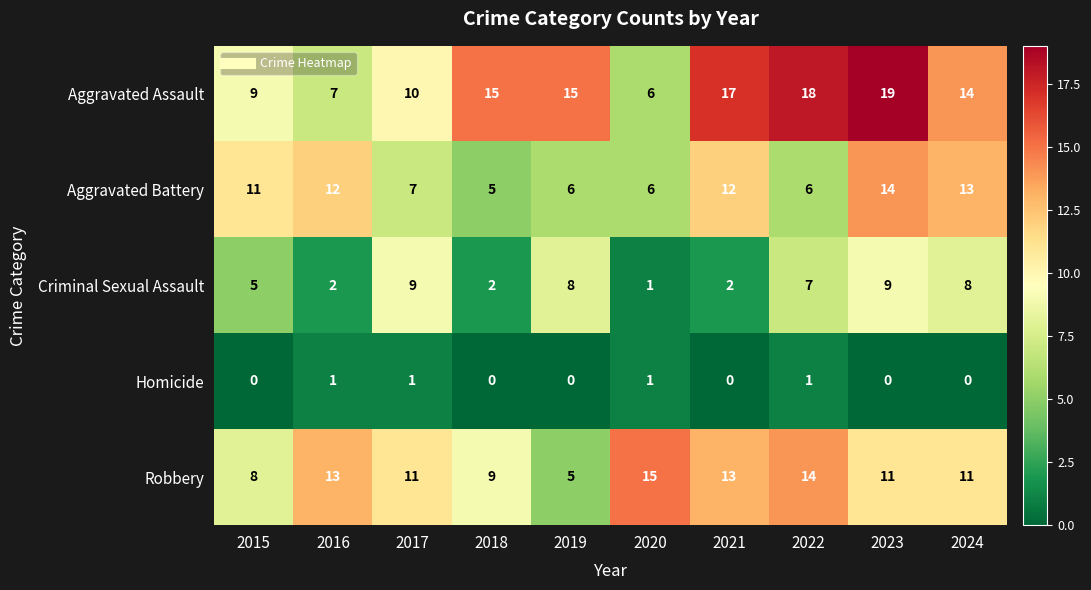

At 2024, list the series in order from largest to smallest.

Aggravated Assault, Aggravated Battery, Robbery, Criminal Sexual Assault, Homicide